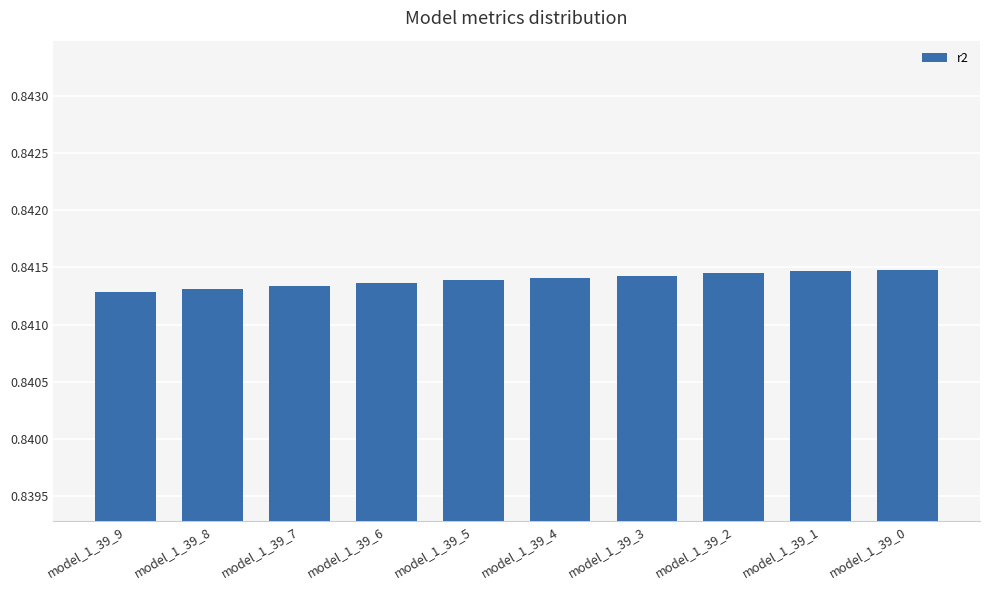

What is the sum of the values at model_1_39_6 and model_1_39_2?

1.7